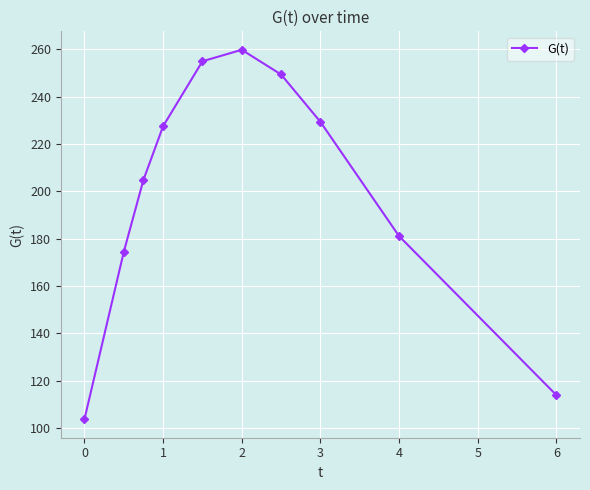

True or false: the data has more than 1 interior local peaks.

False